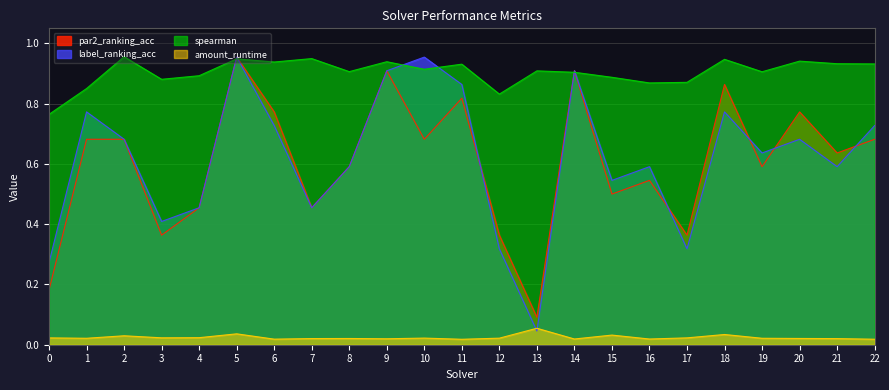

Is the value of amount_runtime at 2 greater than the value of label_ranking_acc at 3?

No